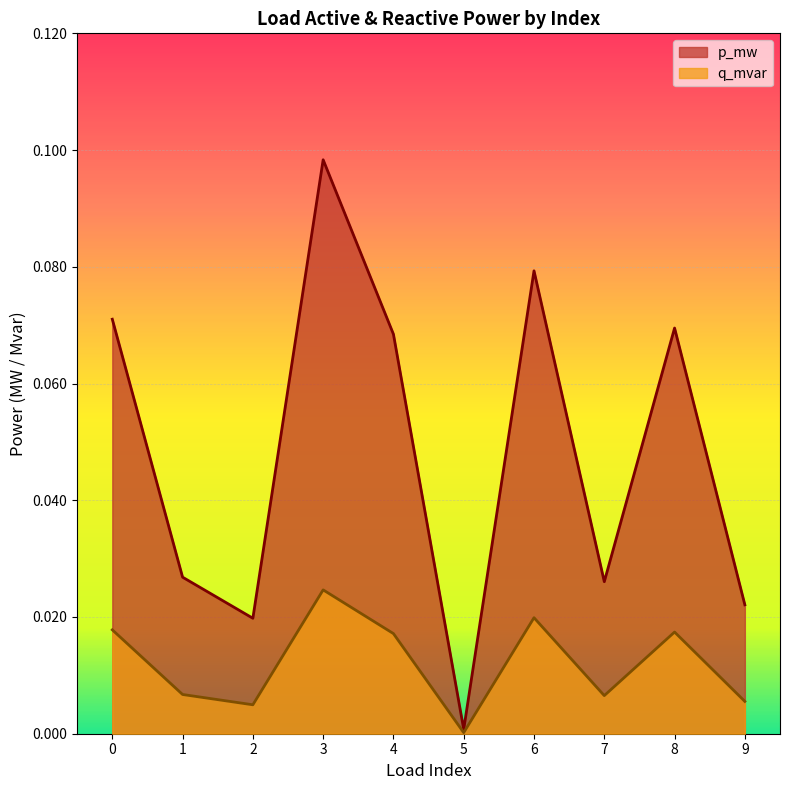

How many interior local peaks does the q_mvar series have?

3